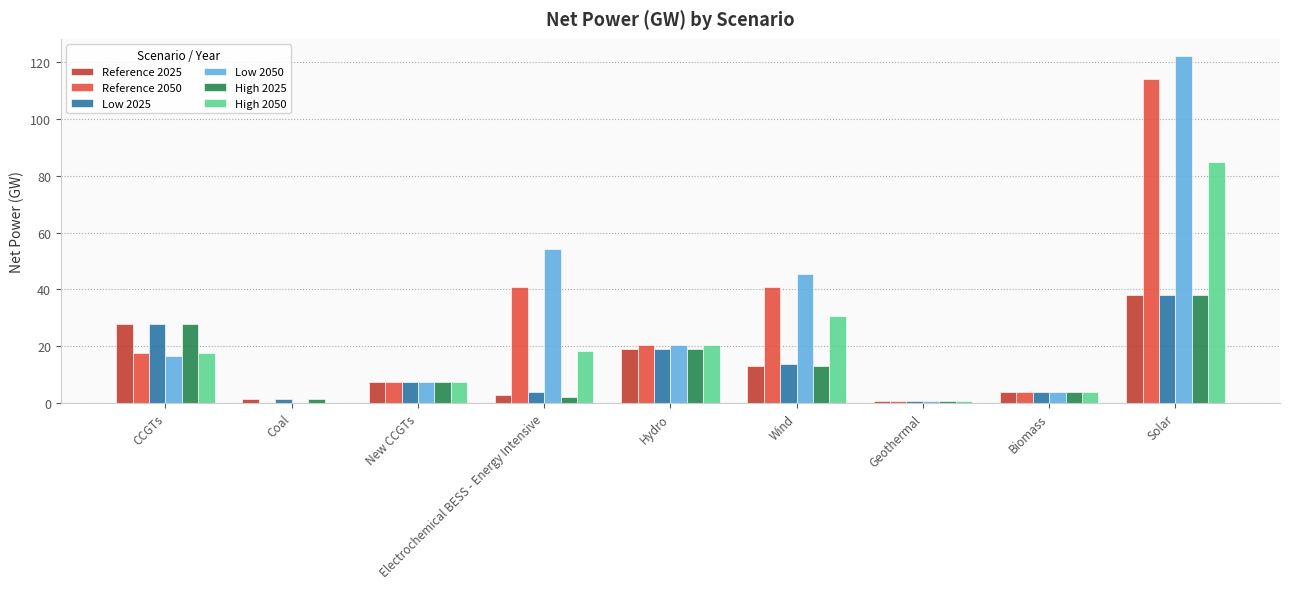

What is the maximum value for High 2025?

38.1